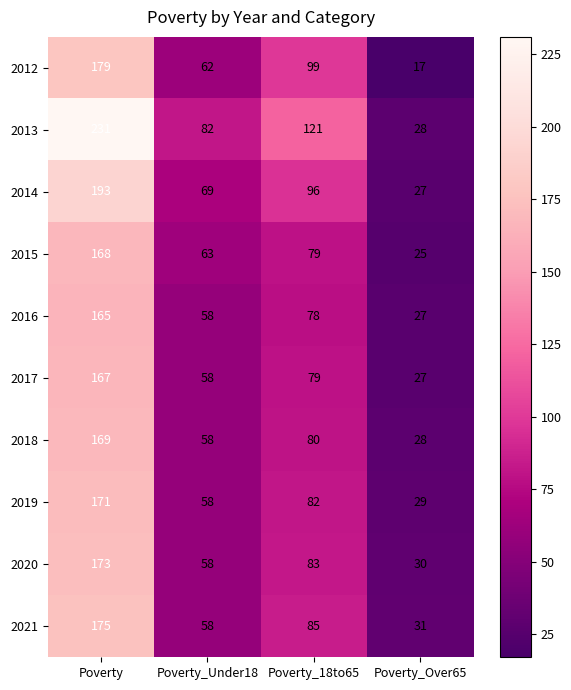

The value of 2020 at Poverty is 115. True or false?

False